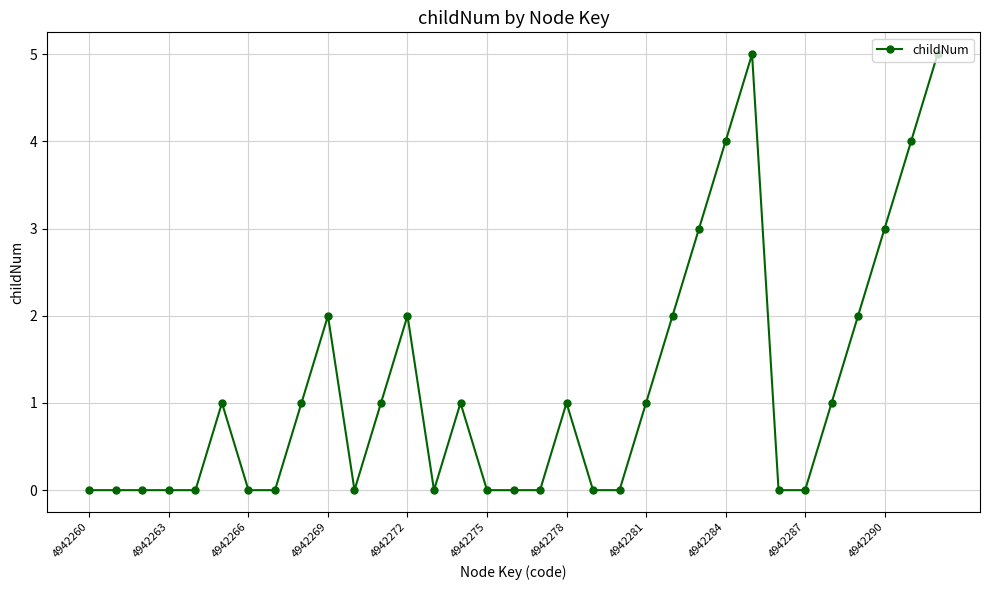

What is the value of the 15th point from the left?

1